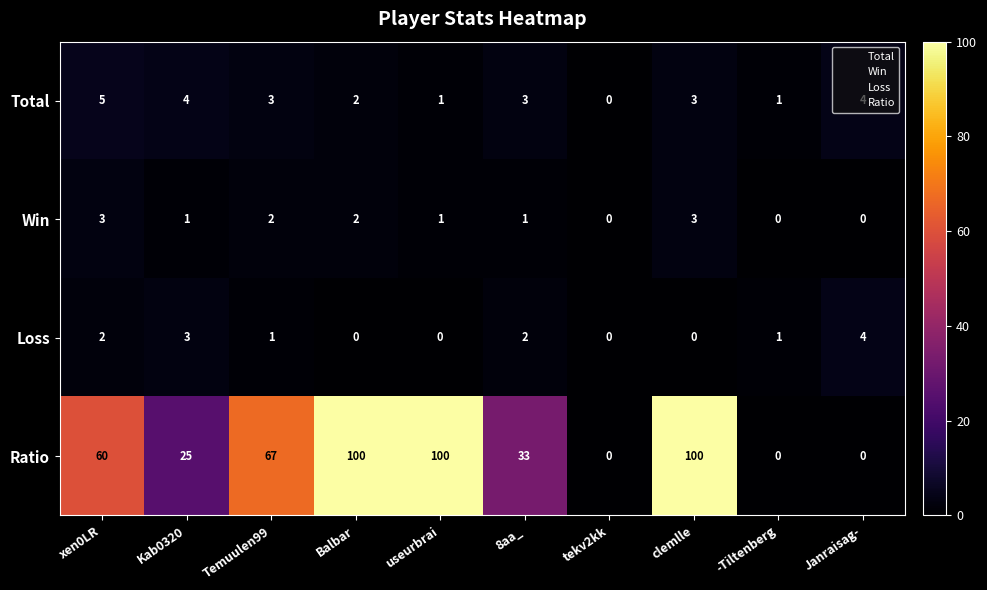

What is the sum of all Total values?

26